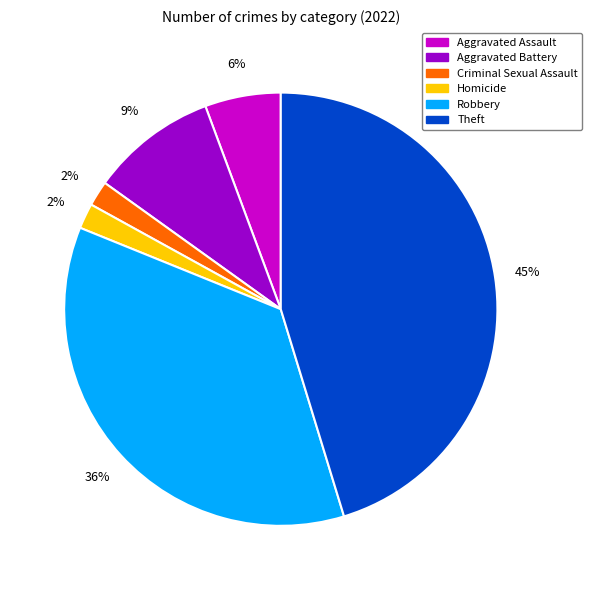

To the nearest percent, what is the average slice percentage?

17%